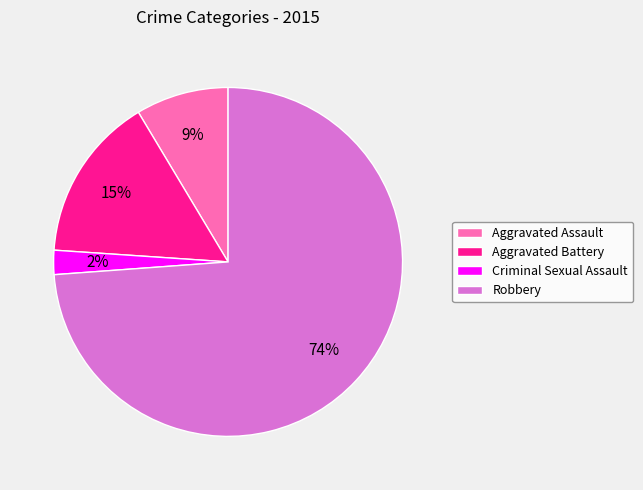

Do Criminal Sexual Assault and Aggravated Battery together represent more than half of the pie?

No